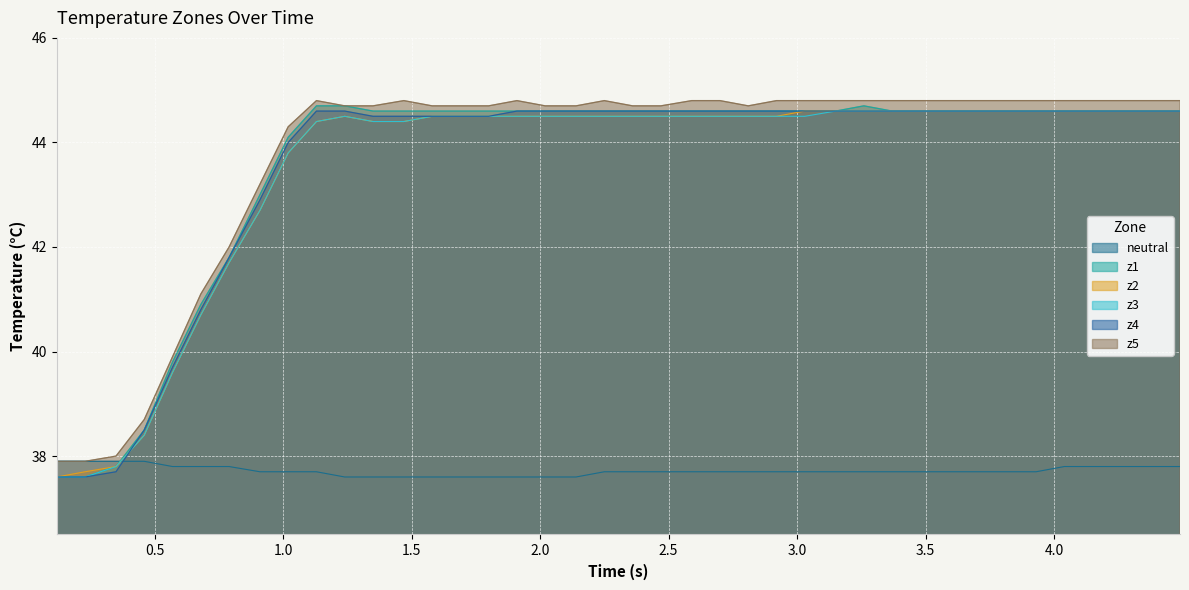

What is the minimum value shown in the chart?

37.6